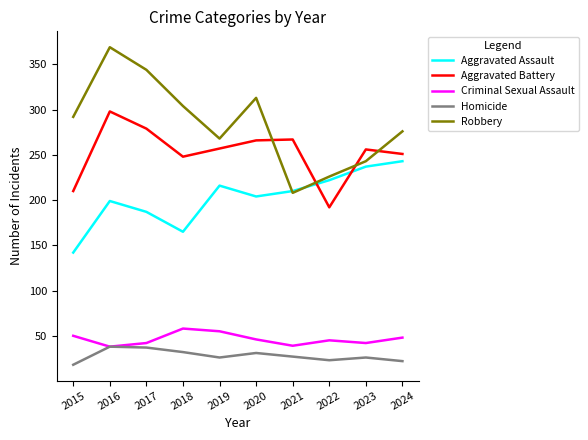

What is the sum of all Robbery values?

2843